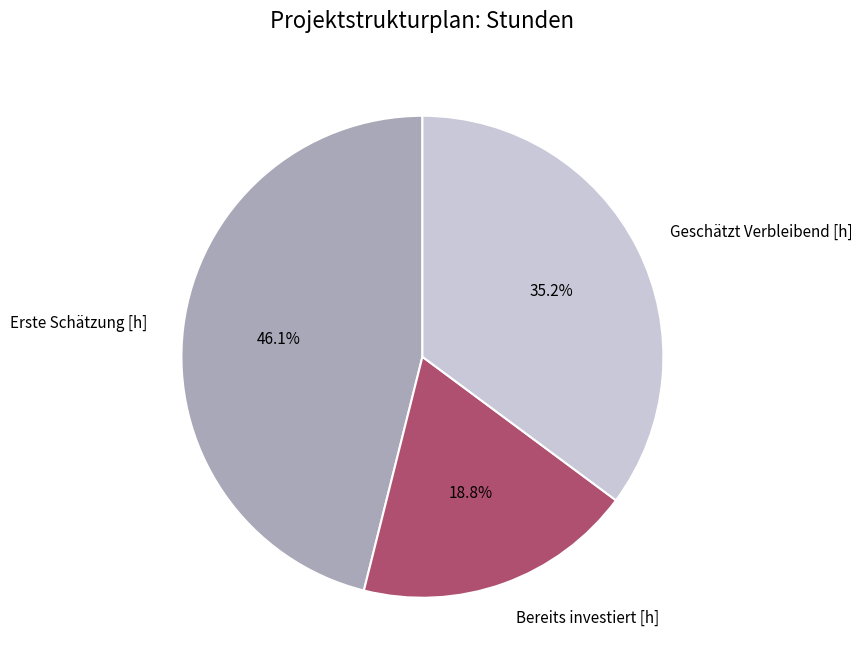

Does Bereits investiert [h] account for over 50% of the chart?

No